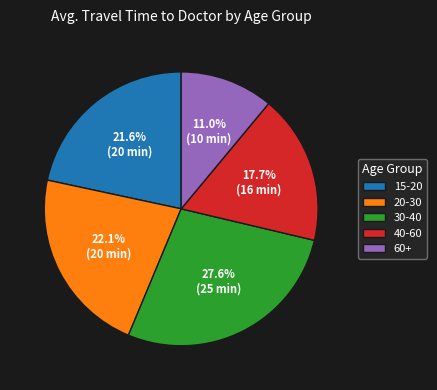

To the nearest percent, what percentage of the pie is 40-60?

18%